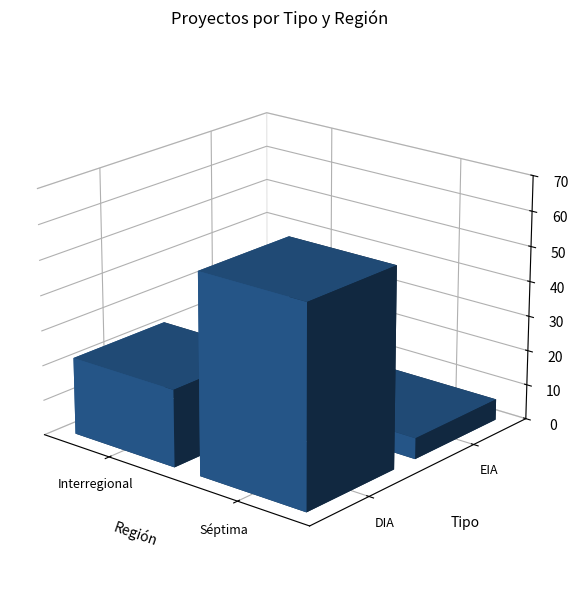

What is the average value?

22